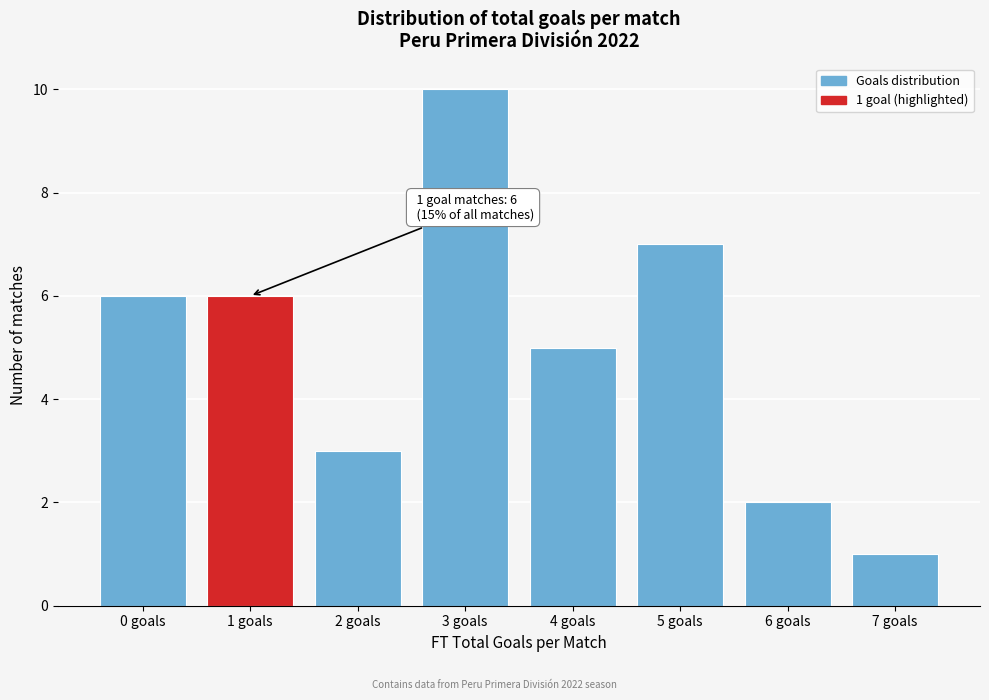

Reading left to right, list all the values displayed in this chart.

0 goals=6	1 goals=6	2 goals=3	3 goals=10	4 goals=5	5 goals=7	6 goals=2	7 goals=1